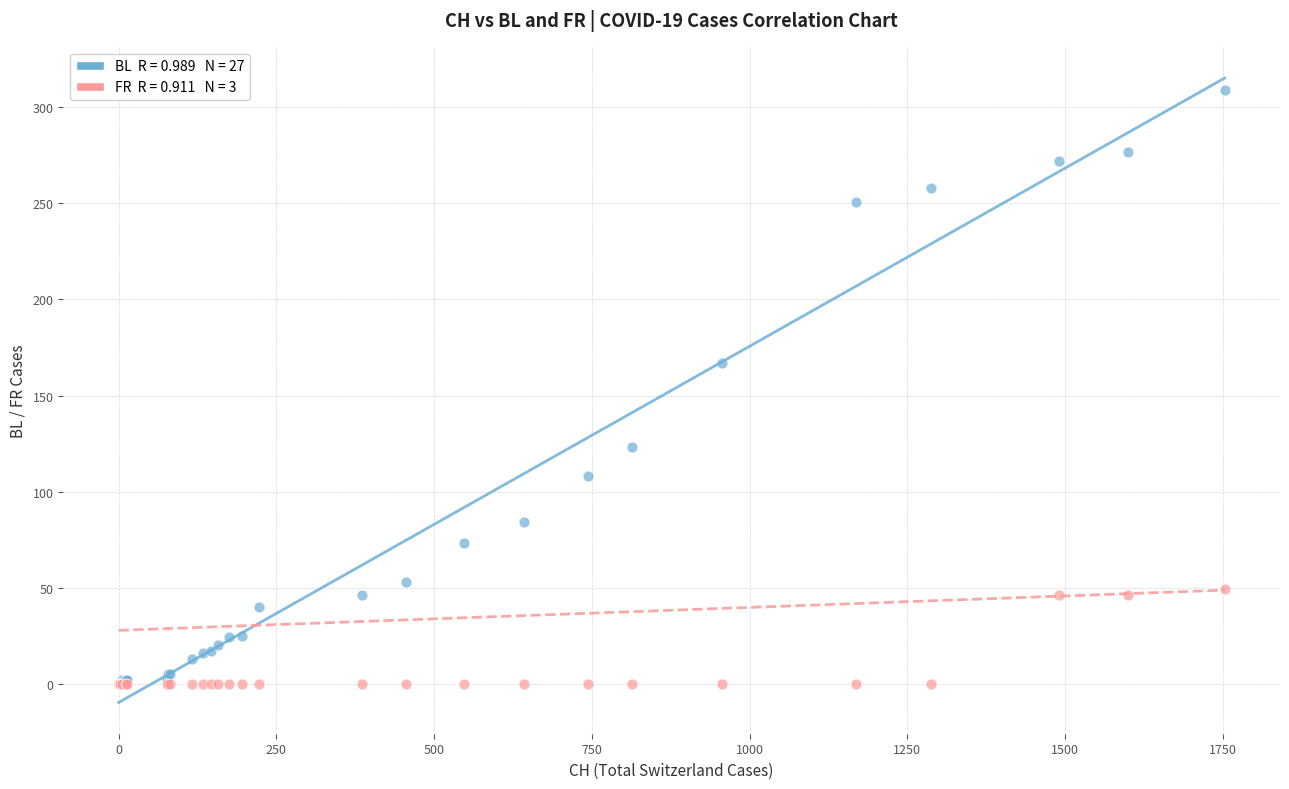

Across all series, what Y value is closest to 154?

167